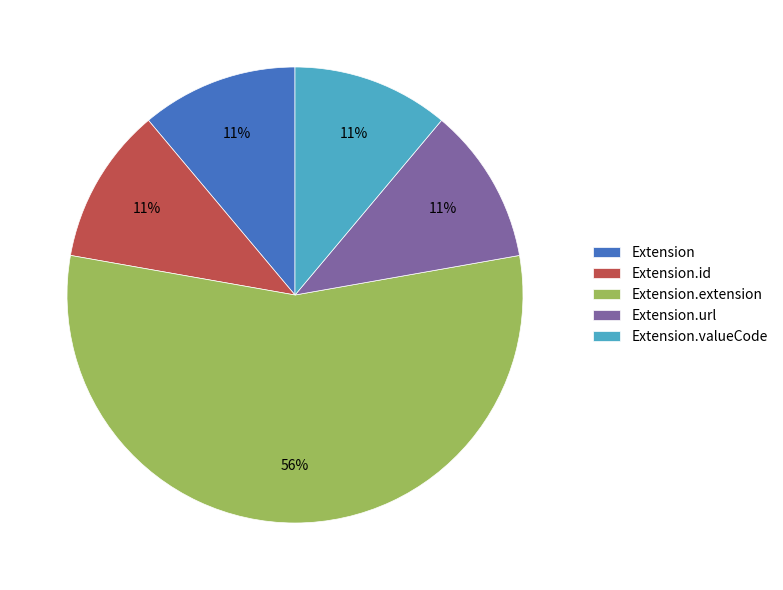

How many slices are in this pie chart?

5